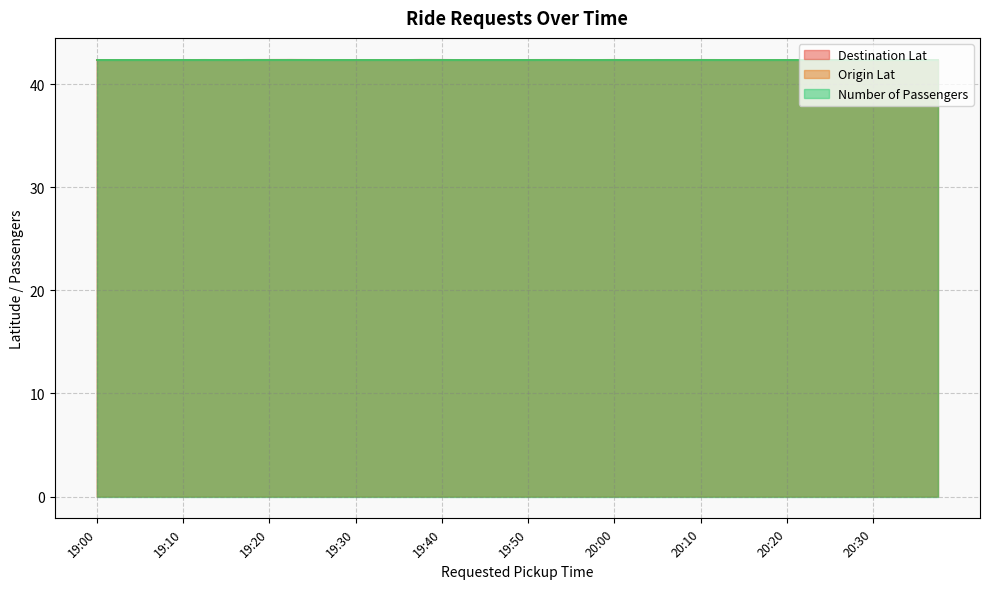

What is the minimum value for Destination Lat?

42.4